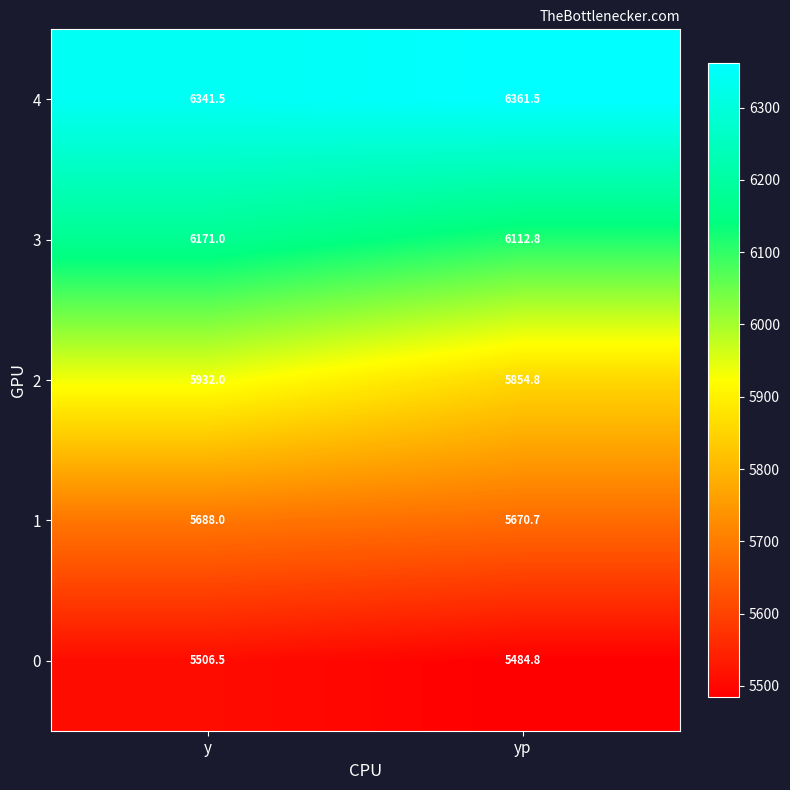

What is the difference between the 1 values at y and yp?

17.3